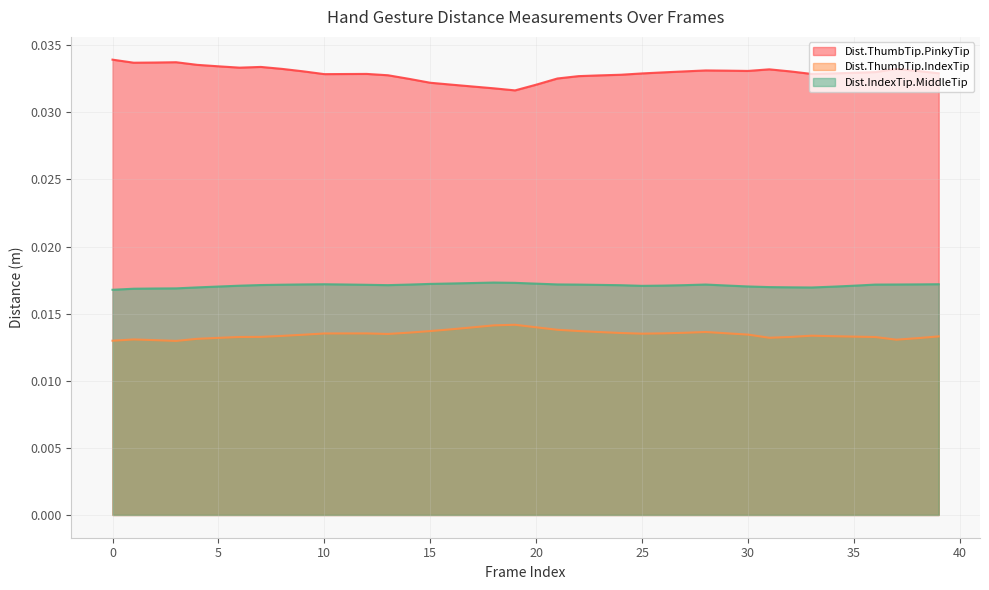

List the series in order of their overall mean, lowest first.

Dist.ThumbTip.IndexTip, Dist.IndexTip.MiddleTip, Dist.ThumbTip.PinkyTip